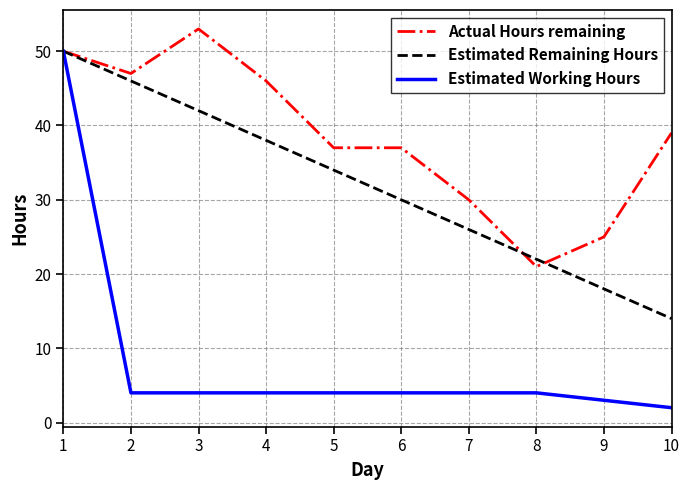

What is the greatest value displayed?

53